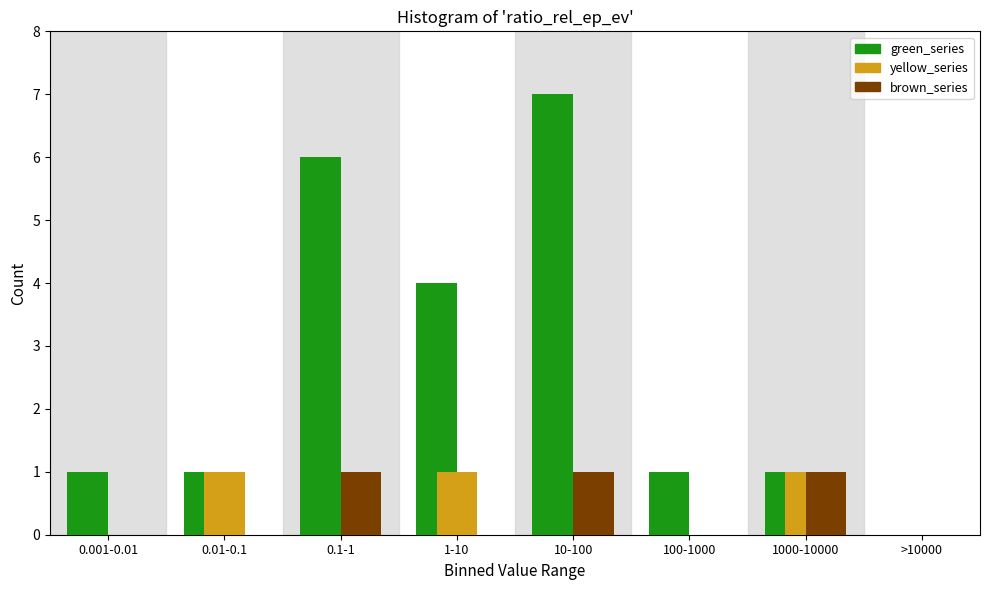

Reading left to right, transcribe all the data shown in this chart.

green_series: 0.001-0.01=1	0.01-0.1=1	0.1-1=6	1-10=4	10-100=7	100-1000=1	1000-10000=1	>10000=0
yellow_series: 0.001-0.01=0	0.01-0.1=1	0.1-1=0	1-10=1	10-100=0	100-1000=0	1000-10000=1	>10000=0
brown_series: 0.001-0.01=0	0.01-0.1=0	0.1-1=1	1-10=0	10-100=1	100-1000=0	1000-10000=1	>10000=0